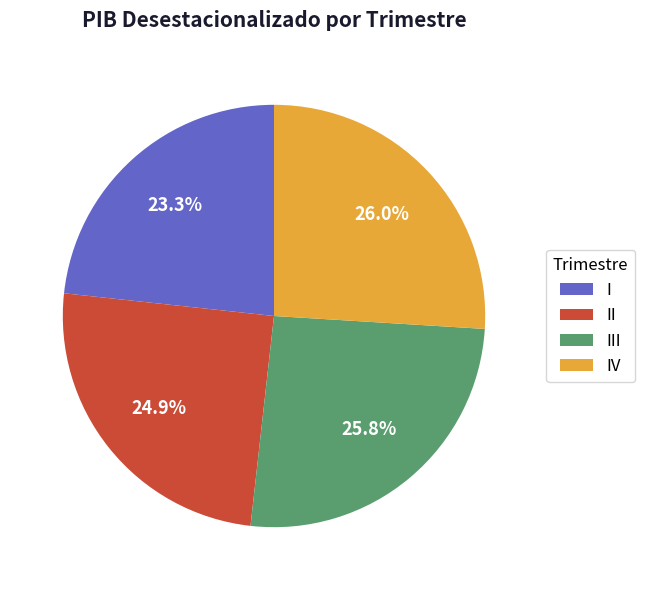

Which has a higher value, II or III?

III